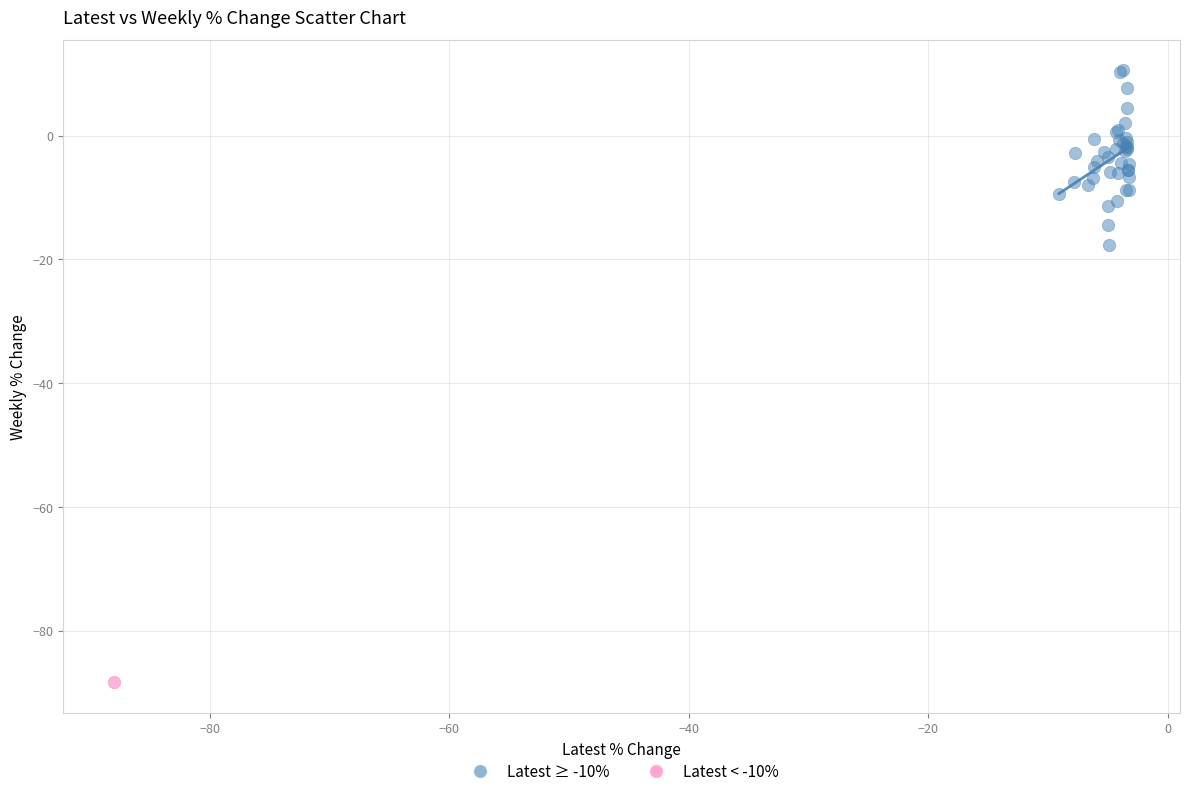

What are all the series names shown in the legend?

Latest ≥ -10%, Latest < -10%